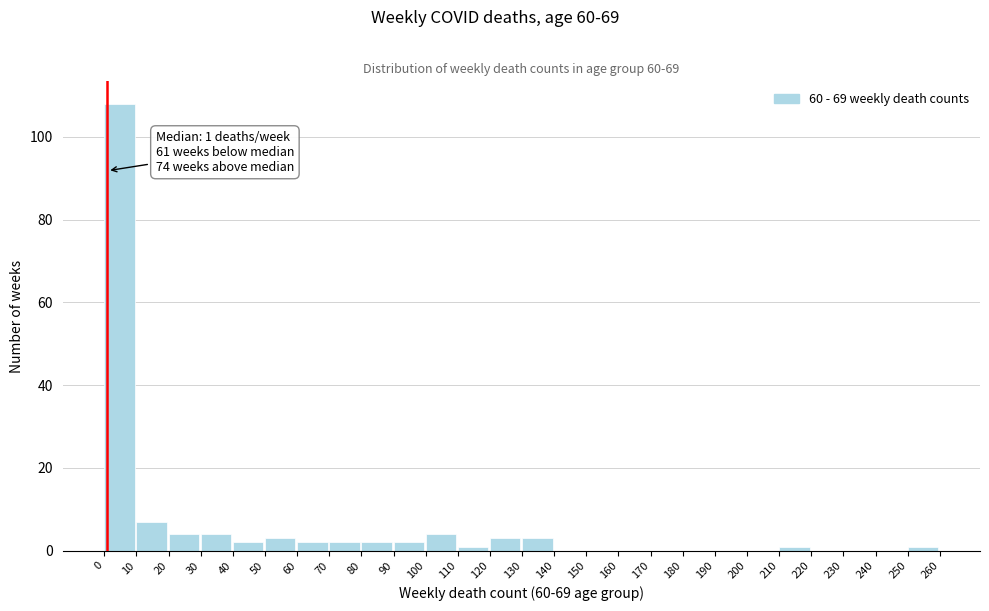

Which range on the x-axis has the tallest bar?

0 to 10